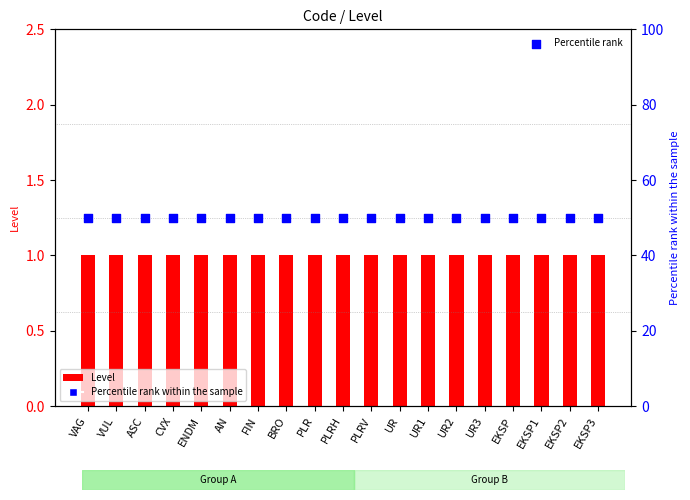

Which series reaches the maximum Y coordinate?

Percentile rank